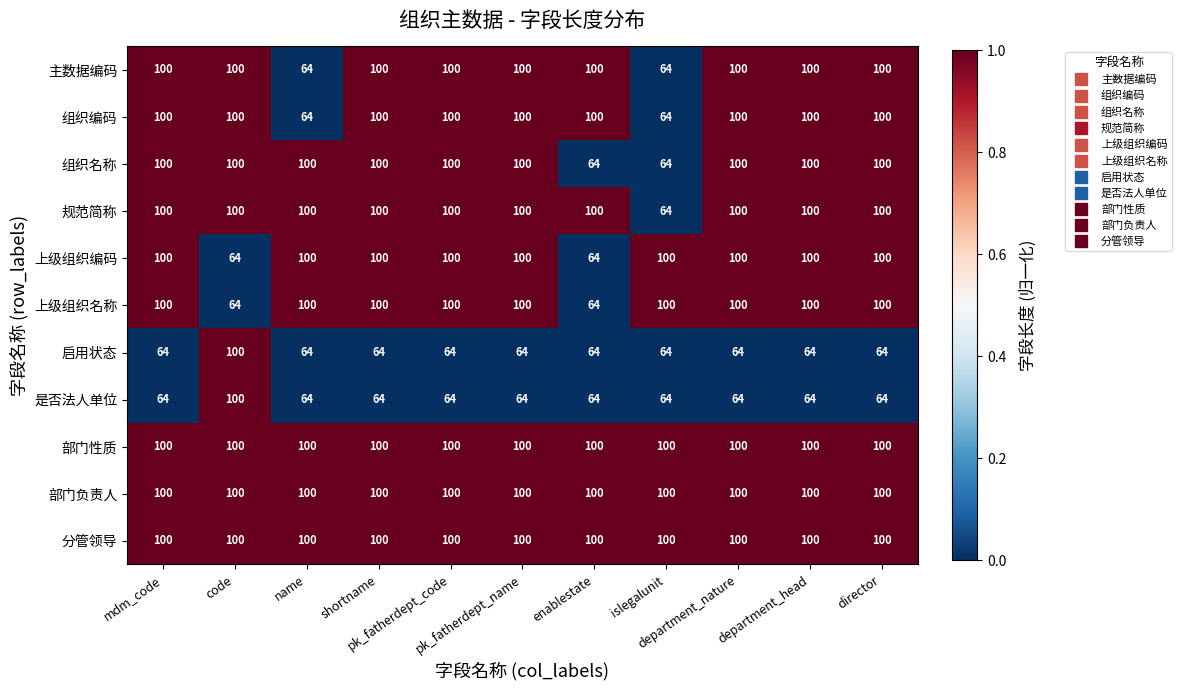

At how many categories does at least one series exceed 93?

11